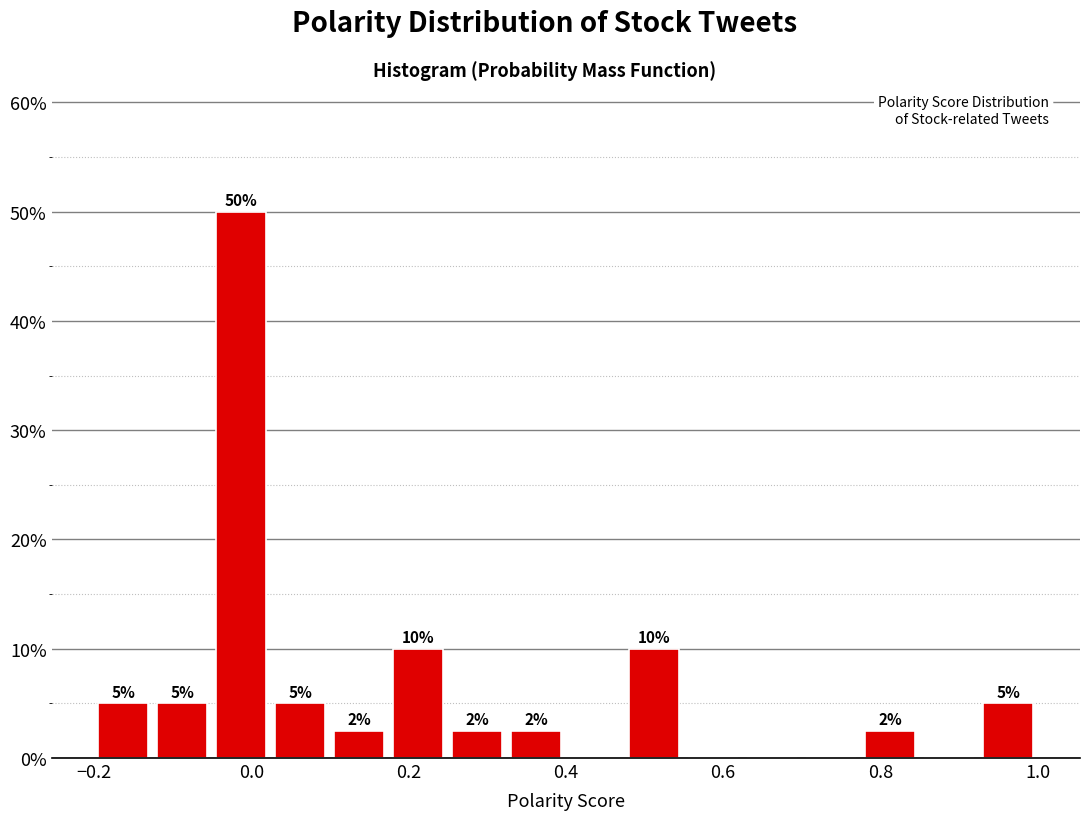

Around what value on the x-axis is the tallest bar? Give the approximate position of its centre, as read against the axis.

-0.02